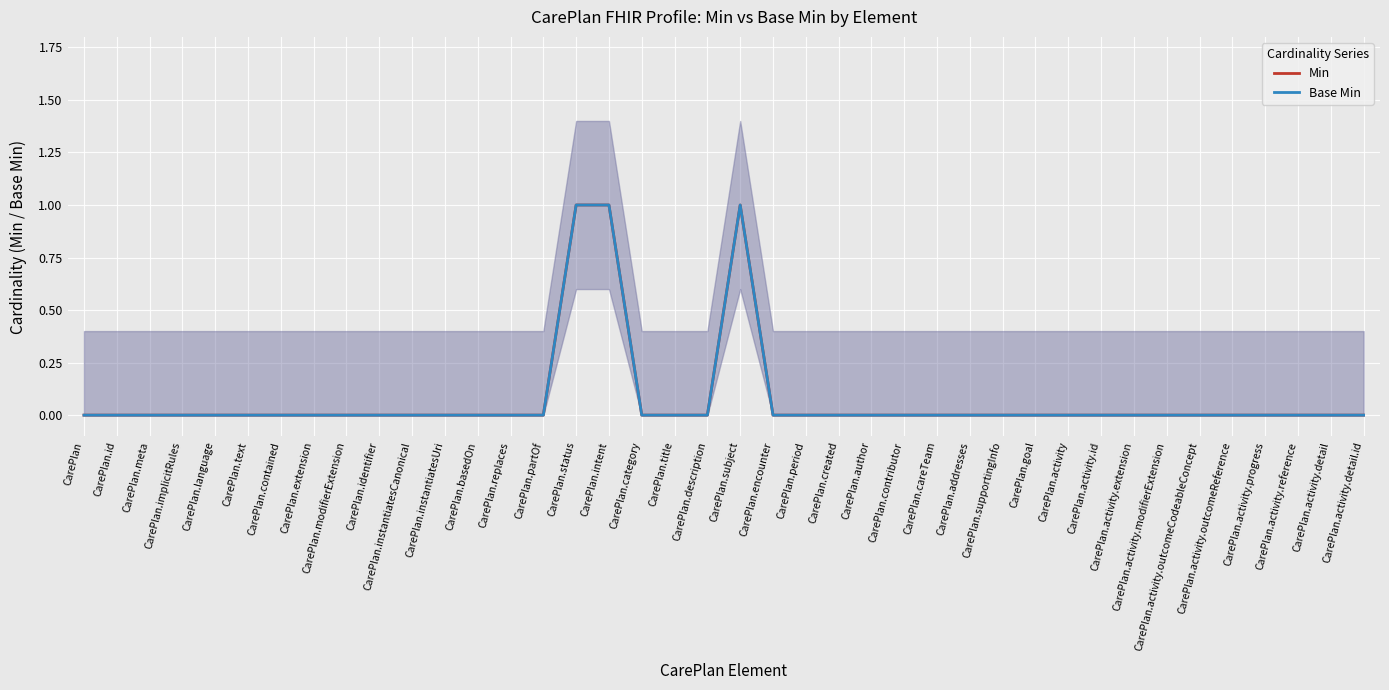

What is the sum of the Base Min values at CarePlan.description and CarePlan.intent?

1